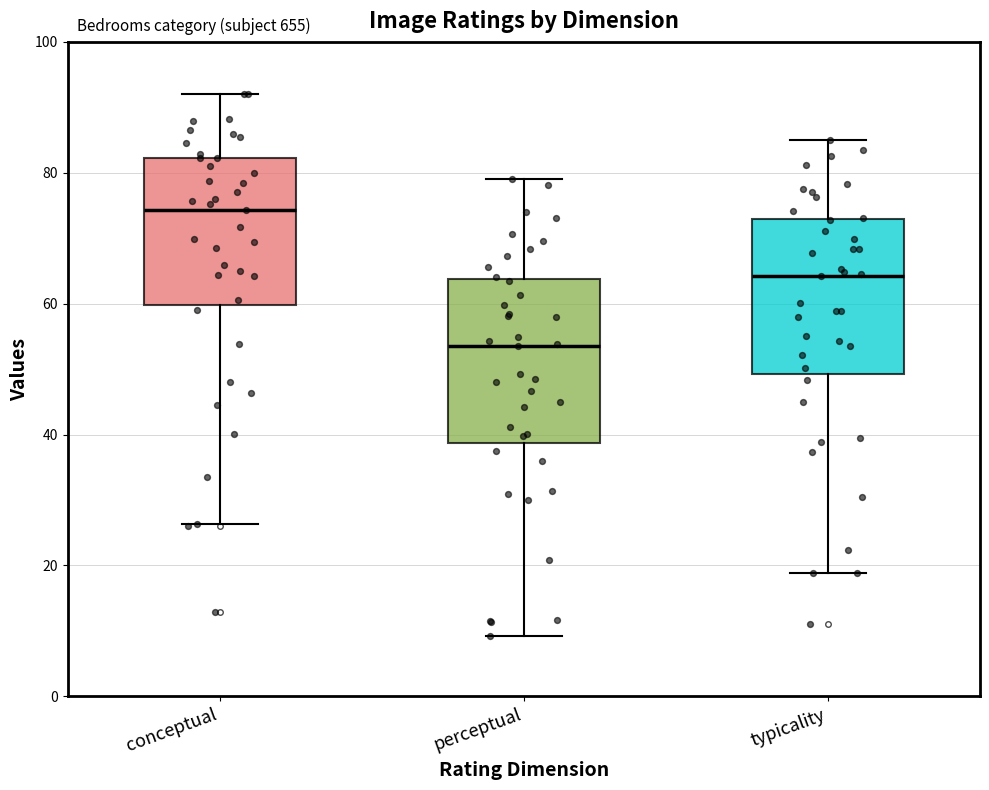

Which box's median line is the highest?

conceptual